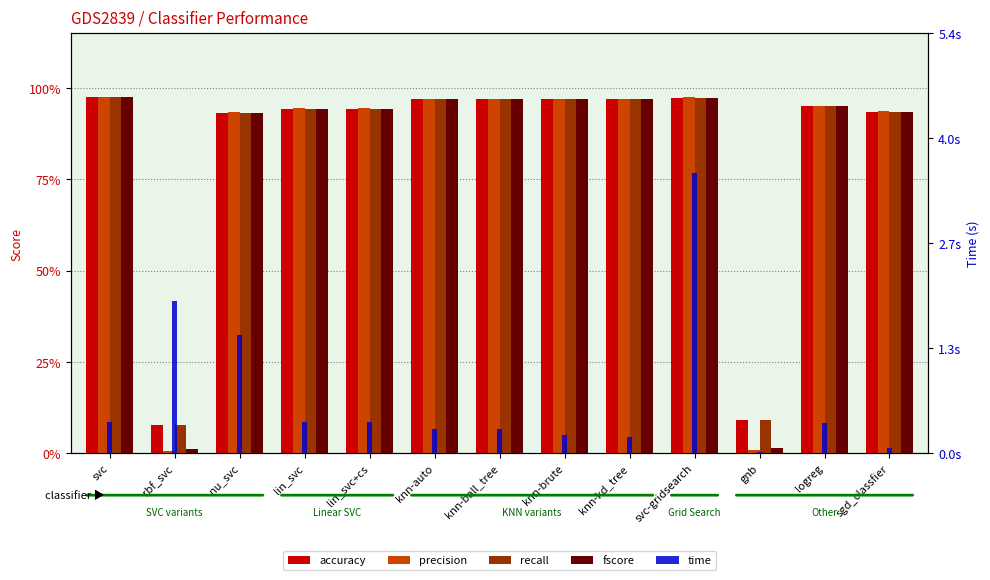

List the series in order of their peak value, lowest first.

accuracy, recall, fscore, precision, time